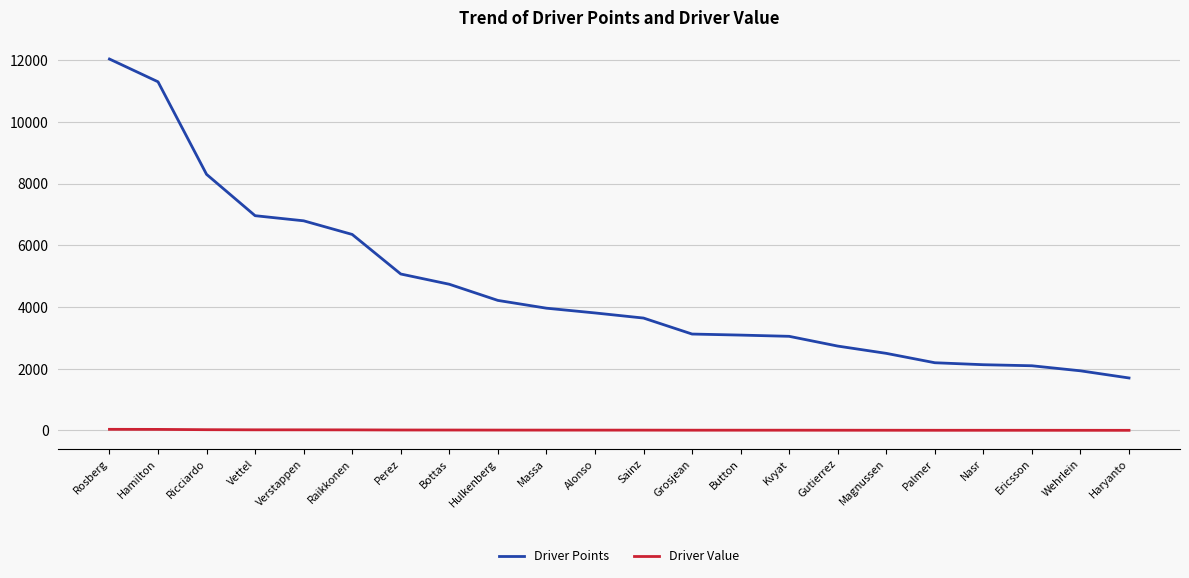

Which series has the widest spread of values?

Driver Points